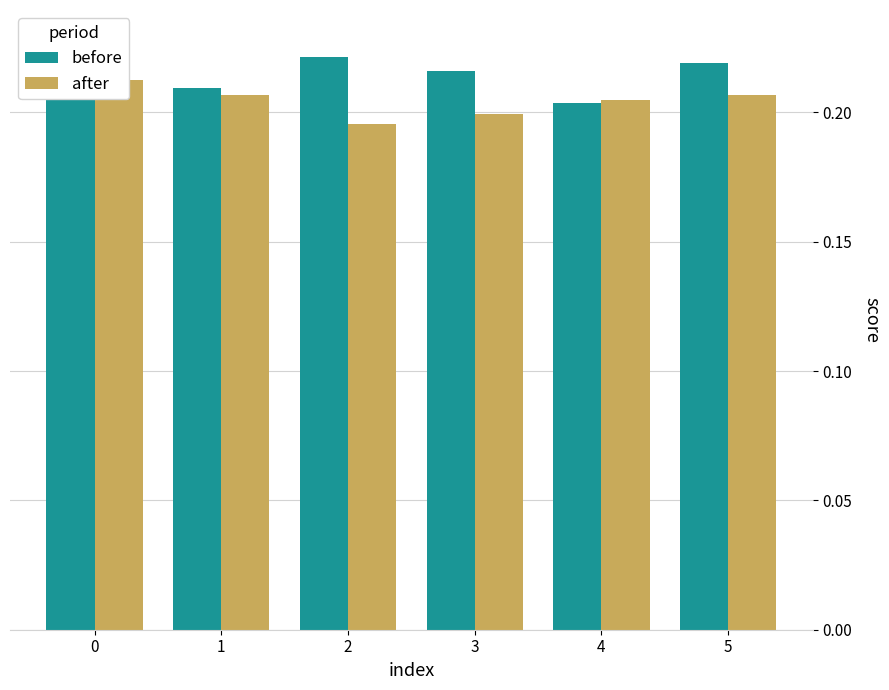

What is the sum of the before values at 0 and 5?

0.4